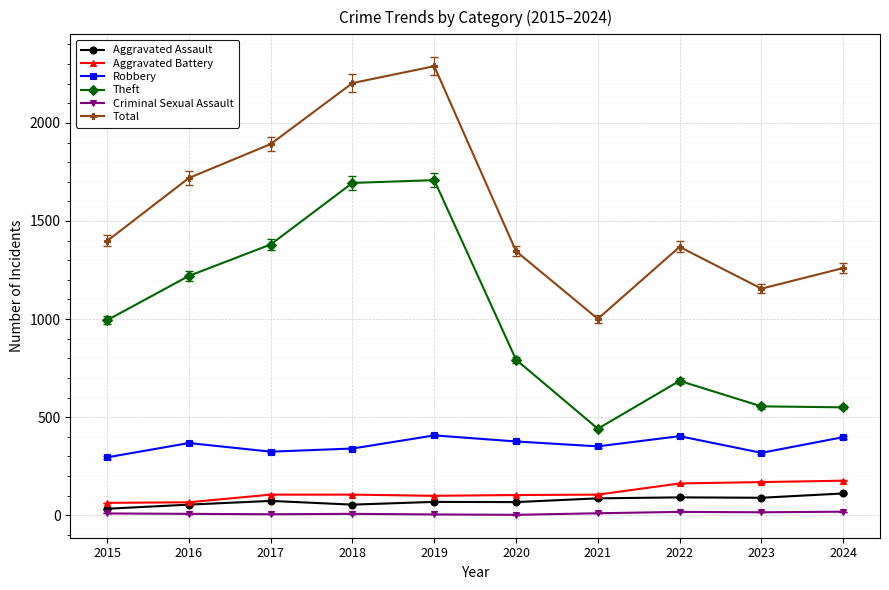

What is the sum of the Aggravated Battery values at 2019 and 2022?

261